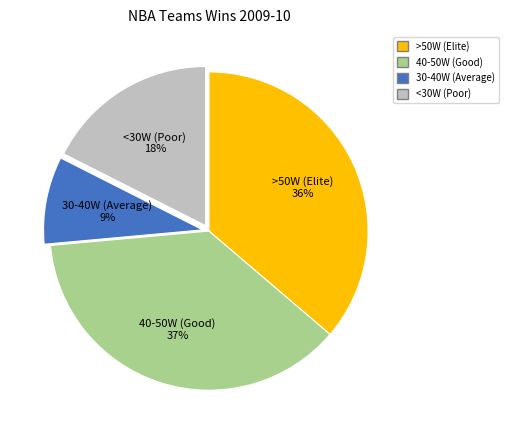

Does any single category account for the majority?

No